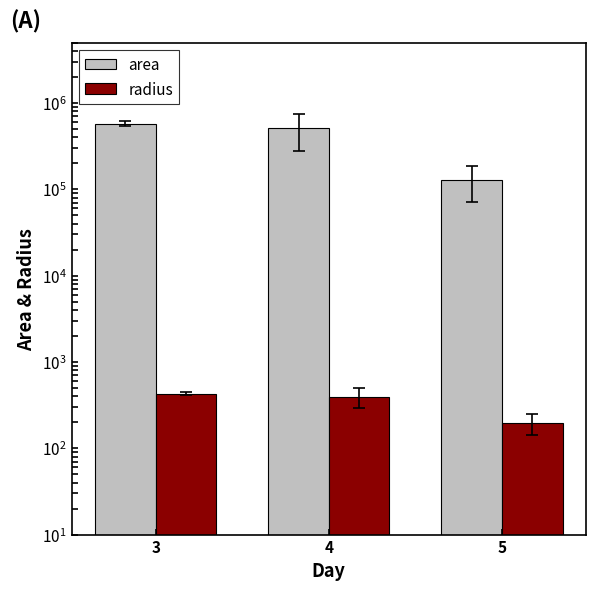

What is the difference between the highest and lowest values at 5?

129023.3